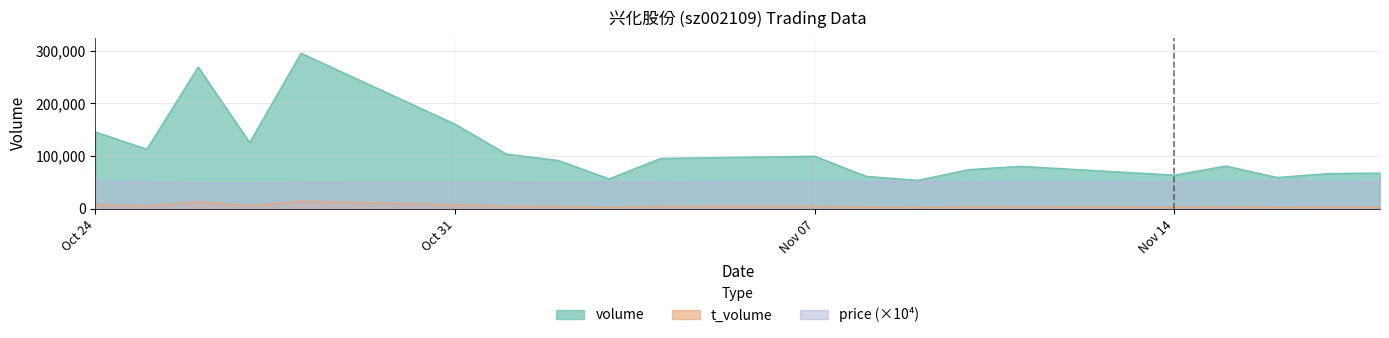

Which series has the widest spread of values?

volume